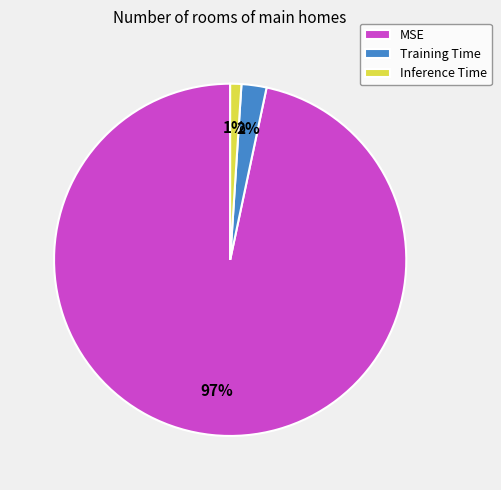

Count the number of slices in the pie.

3